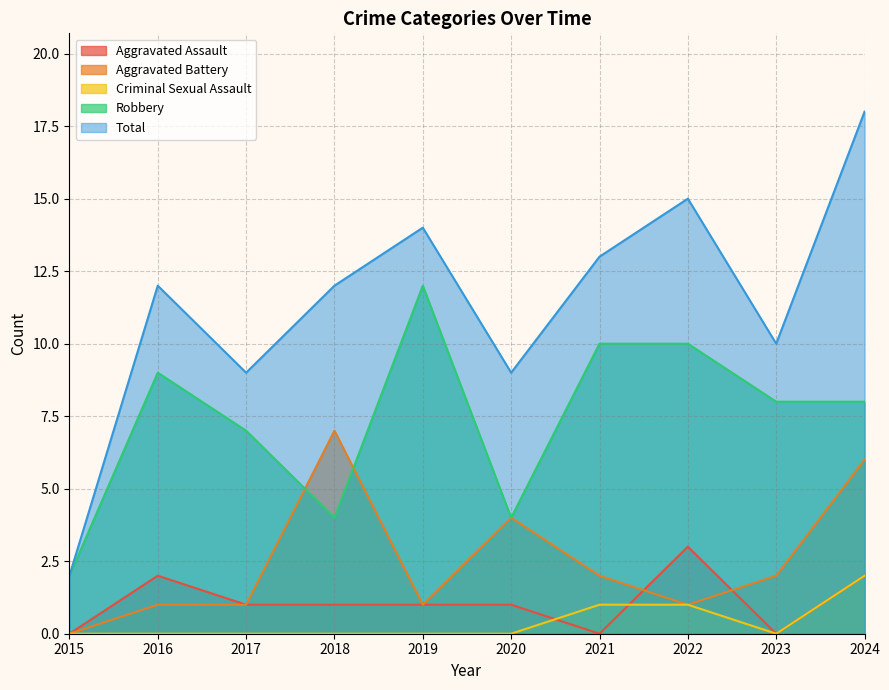

Does the chart have visible grid lines?

Yes